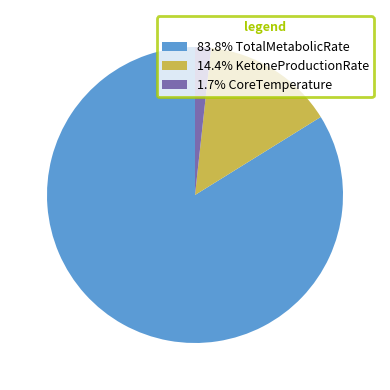

Is the sum of 83.8% TotalMetabolicRate and 14.4% KetoneProductionRate greater than half?

Yes